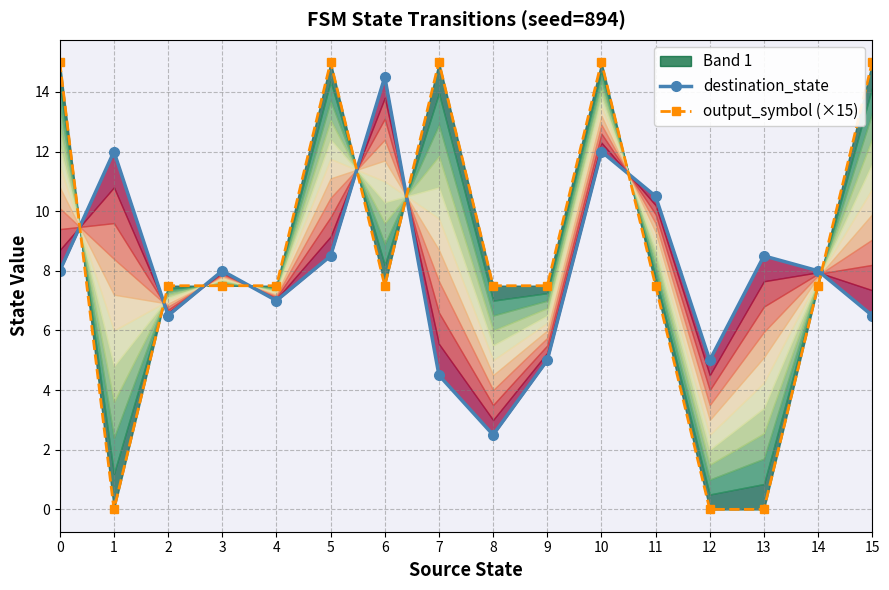

How many lines are shown in the chart?

2